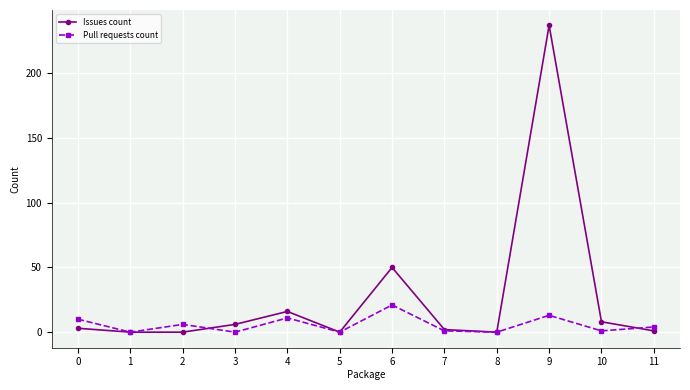

Which series has the widest spread of values?

Issues count